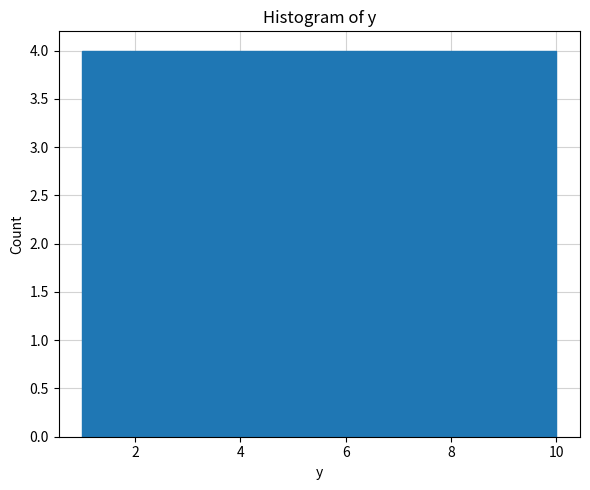

Reading left to right, list every bar in this chart as the range it spans on the x-axis followed by its height. Neither the bar edges nor the heights are printed on the chart, so give them approximately, as read against the axes.

1.0 to 1.9: 4
1.9 to 2.8: 4
2.8 to 3.7: 4
3.7 to 4.6: 4
4.6 to 5.5: 4
5.5 to 6.4: 4
6.4 to 7.3: 4
7.3 to 8.2: 4
8.2 to 9.1: 4
9.1 to 10.0: 4